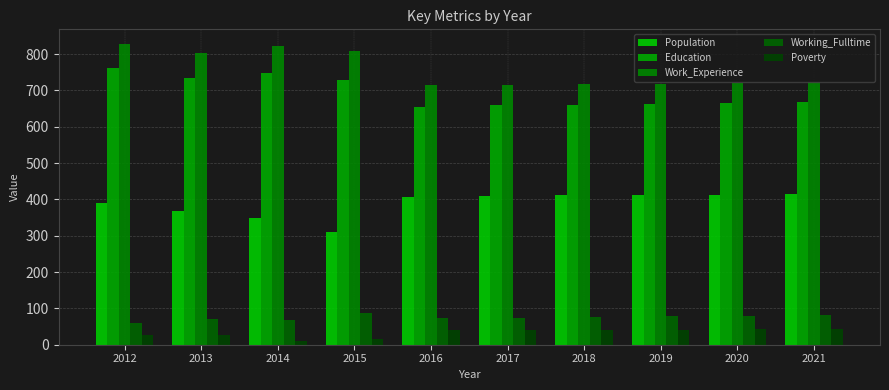

Count the number of data series in this chart.

5